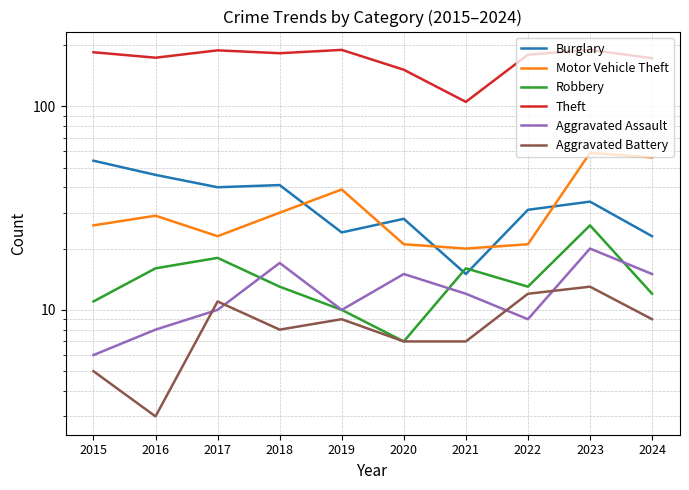

What is the sum of all Motor Vehicle Theft values?

324